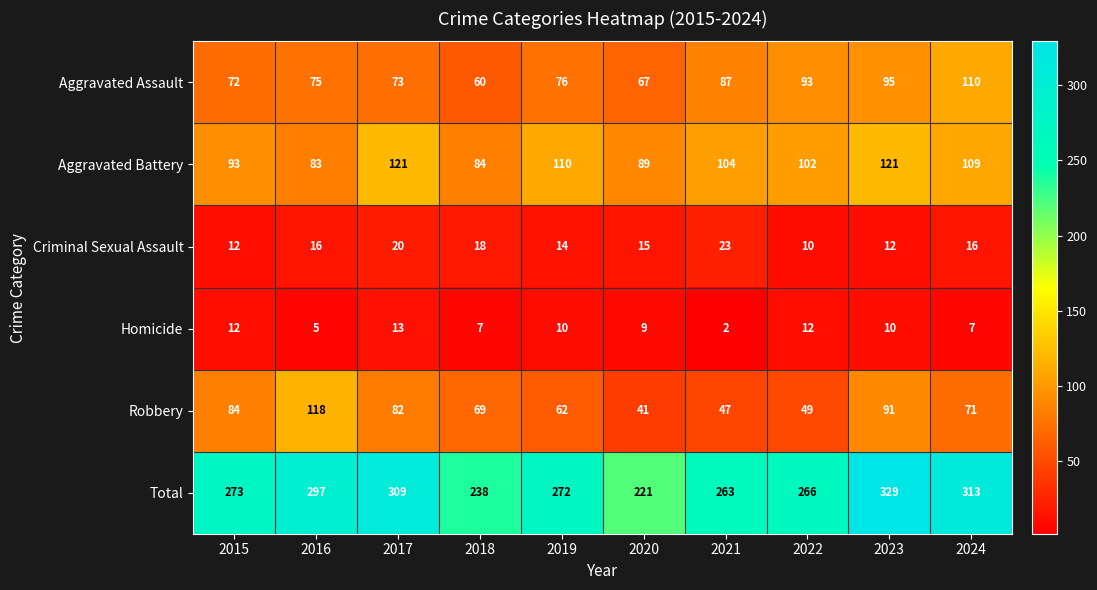

How many distinct data groups are displayed?

6